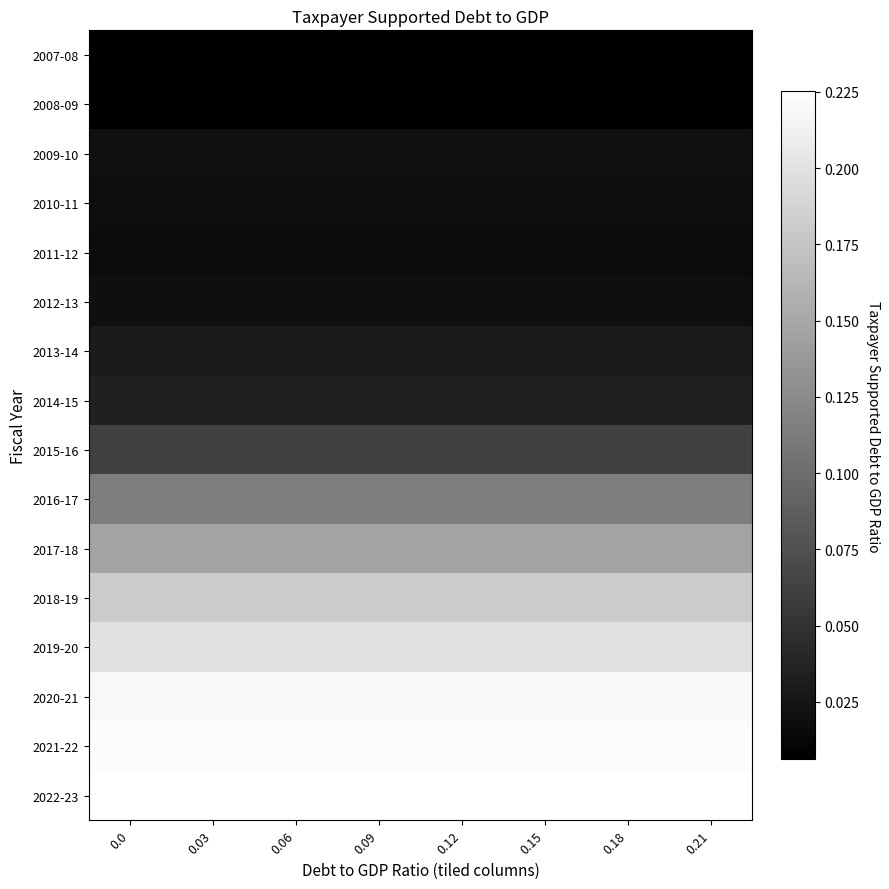

Reading right to left, transcribe all the data shown in this chart.

2007-08: 0.21=0.0	0.18=0.0	0.15=0.0	0.12=0.0	0.09=0.0	0.06=0.0	0.03=0.0	0.0=0.0
2008-09: 0.21=0.0	0.18=0.0	0.15=0.0	0.12=0.0	0.09=0.0	0.06=0.0	0.03=0.0	0.0=0.0
2009-10: 0.21=0.0	0.18=0.0	0.15=0.0	0.12=0.0	0.09=0.0	0.06=0.0	0.03=0.0	0.0=0.0
2010-11: 0.21=0.0	0.18=0.0	0.15=0.0	0.12=0.0	0.09=0.0	0.06=0.0	0.03=0.0	0.0=0.0
2011-12: 0.21=0.0	0.18=0.0	0.15=0.0	0.12=0.0	0.09=0.0	0.06=0.0	0.03=0.0	0.0=0.0
2012-13: 0.21=0.0	0.18=0.0	0.15=0.0	0.12=0.0	0.09=0.0	0.06=0.0	0.03=0.0	0.0=0.0
2013-14: 0.21=0.0	0.18=0.0	0.15=0.0	0.12=0.0	0.09=0.0	0.06=0.0	0.03=0.0	0.0=0.0
2014-15: 0.21=0.0	0.18=0.0	0.15=0.0	0.12=0.0	0.09=0.0	0.06=0.0	0.03=0.0	0.0=0.0
2015-16: 0.21=0.1	0.18=0.1	0.15=0.1	0.12=0.1	0.09=0.1	0.06=0.1	0.03=0.1	0.0=0.1
2016-17: 0.21=0.1	0.18=0.1	0.15=0.1	0.12=0.1	0.09=0.1	0.06=0.1	0.03=0.1	0.0=0.1
2017-18: 0.21=0.1	0.18=0.1	0.15=0.1	0.12=0.1	0.09=0.1	0.06=0.1	0.03=0.1	0.0=0.1
2018-19: 0.21=0.2	0.18=0.2	0.15=0.2	0.12=0.2	0.09=0.2	0.06=0.2	0.03=0.2	0.0=0.2
2019-20: 0.21=0.2	0.18=0.2	0.15=0.2	0.12=0.2	0.09=0.2	0.06=0.2	0.03=0.2	0.0=0.2
2020-21: 0.21=0.2	0.18=0.2	0.15=0.2	0.12=0.2	0.09=0.2	0.06=0.2	0.03=0.2	0.0=0.2
2021-22: 0.21=0.2	0.18=0.2	0.15=0.2	0.12=0.2	0.09=0.2	0.06=0.2	0.03=0.2	0.0=0.2
2022-23: 0.21=0.2	0.18=0.2	0.15=0.2	0.12=0.2	0.09=0.2	0.06=0.2	0.03=0.2	0.0=0.2